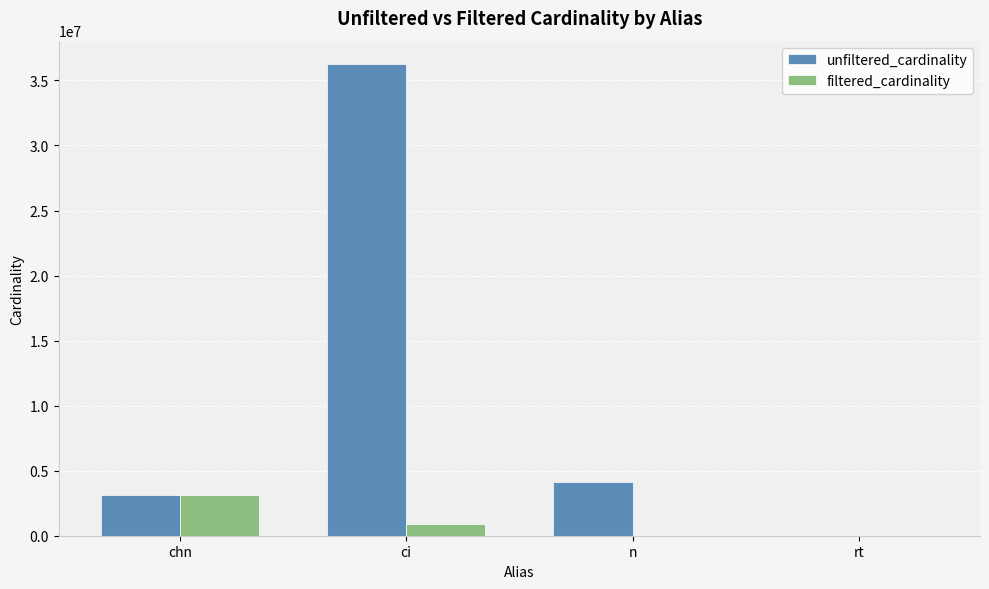

Which series has the largest total across all categories?

unfiltered_cardinality